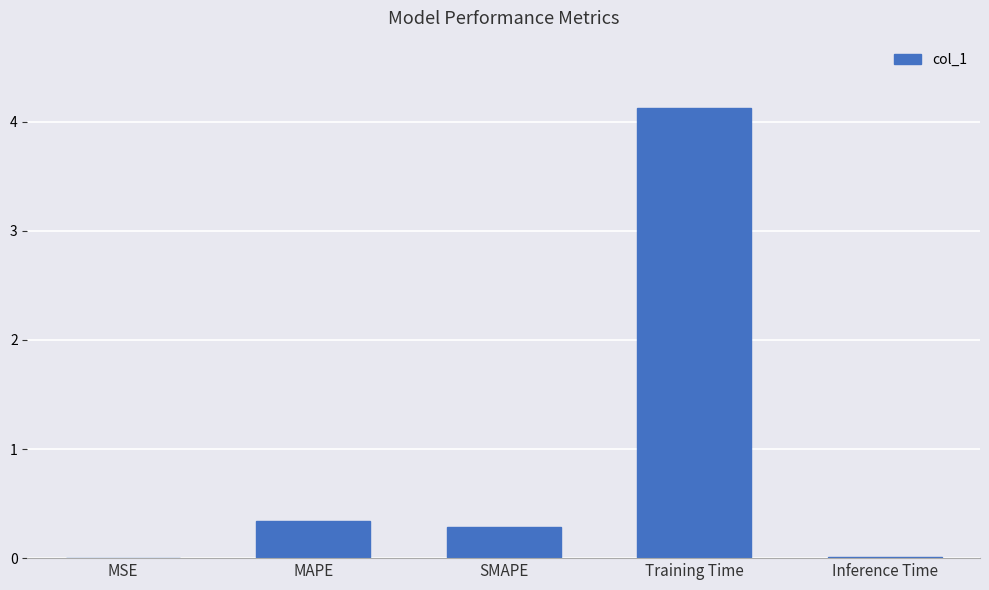

Read the value at SMAPE.

0.3